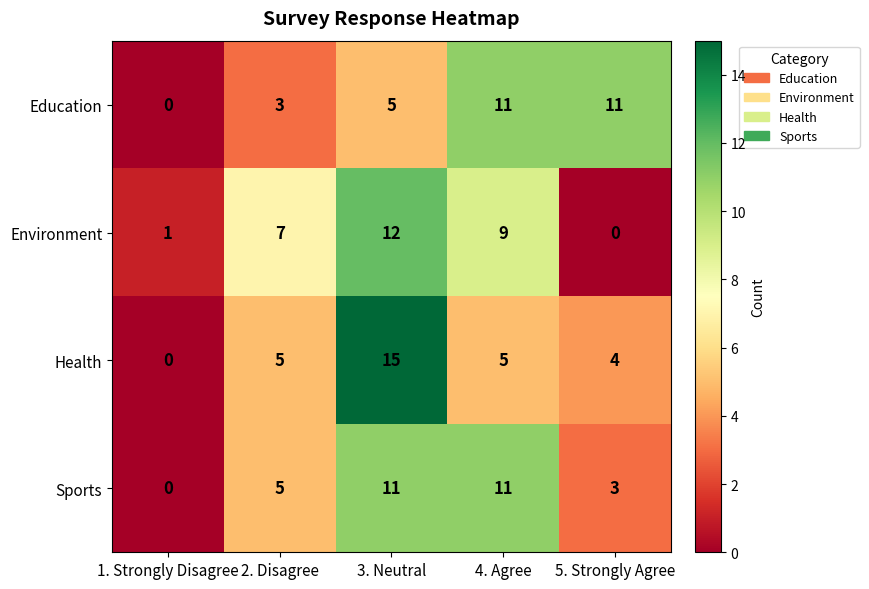

What is the sum of all Health values?

29